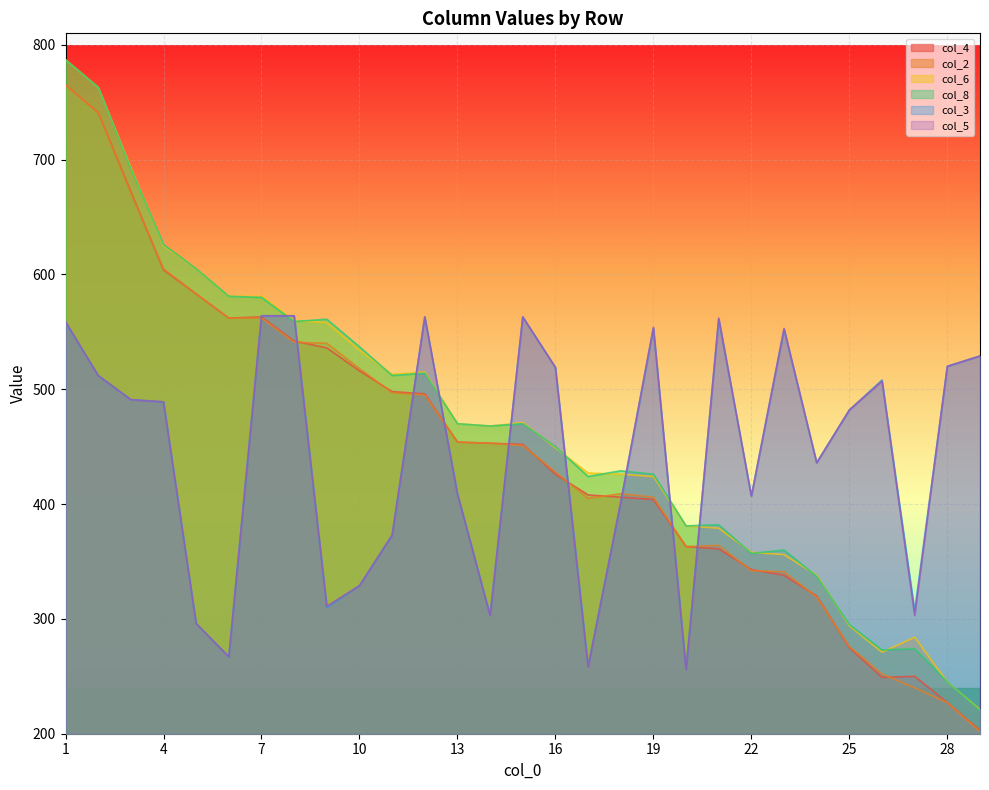

Which series ends up on top after the final intersection of col_3 and col_8?

col_3